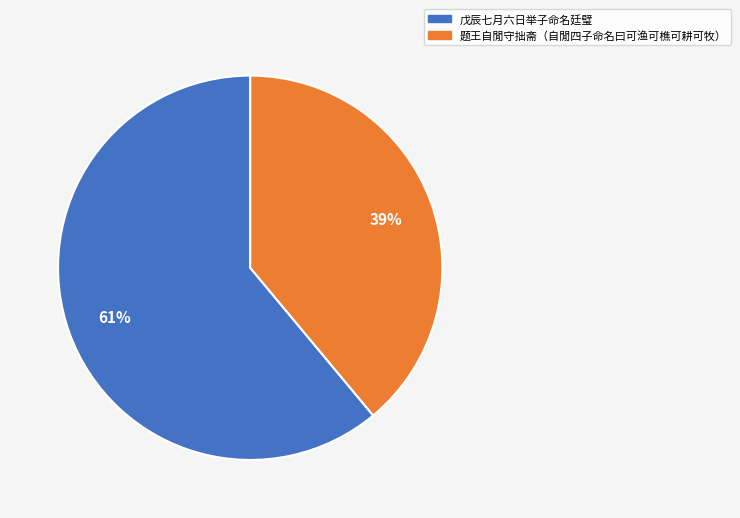

How many slices are in this pie chart?

2